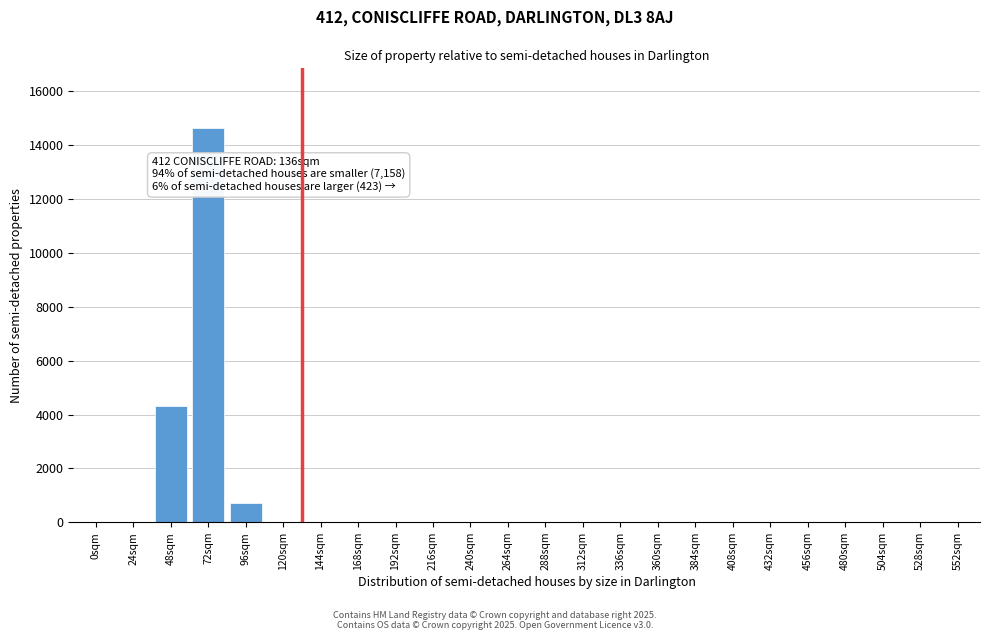

True or false: the data shows -8729 at 456sqm.

False